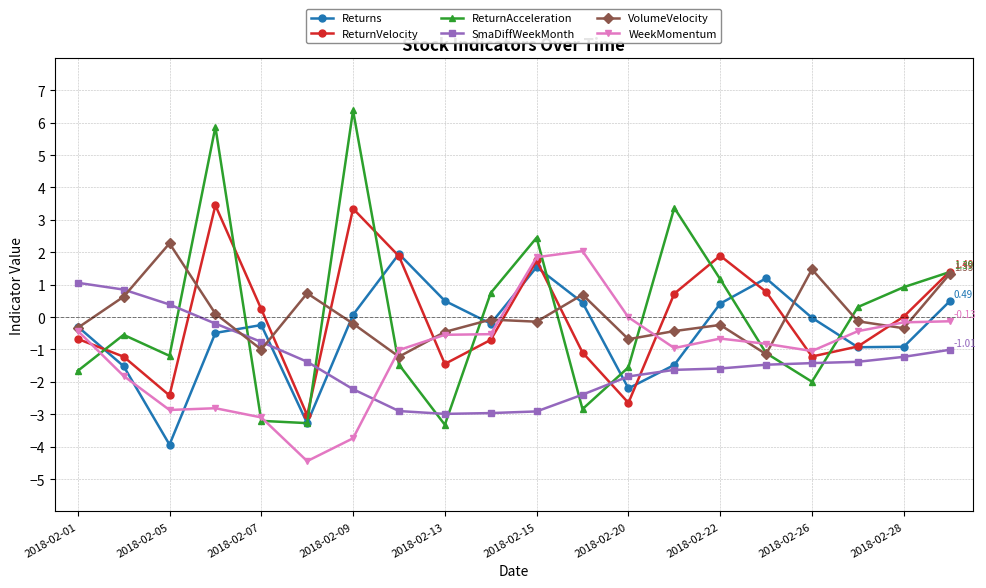

In ReturnAcceleration, how many points are lower than both neighbors (excluding endpoints)?

5